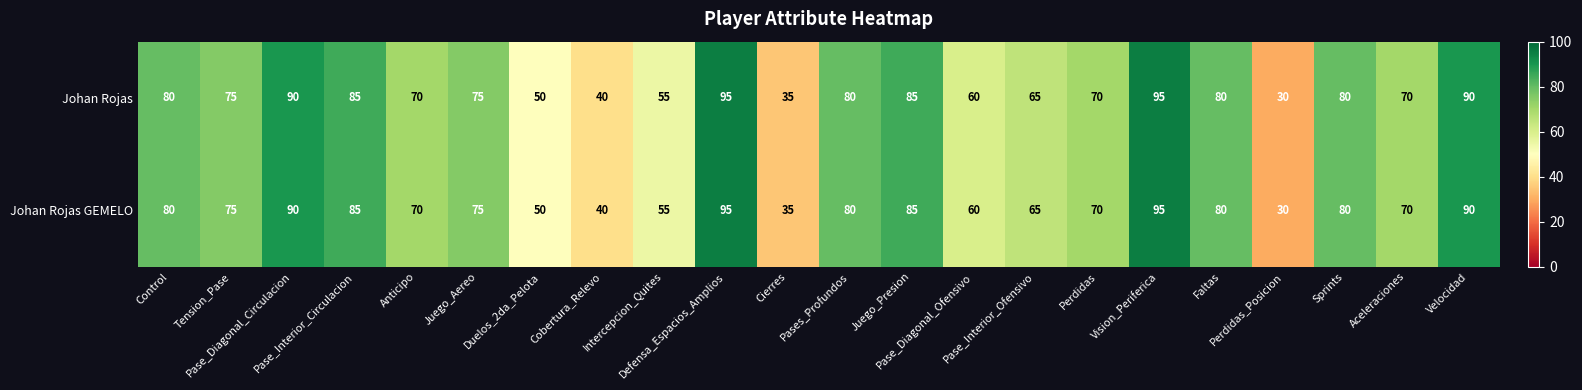

What is the sum of all Johan Rojas values?

1555